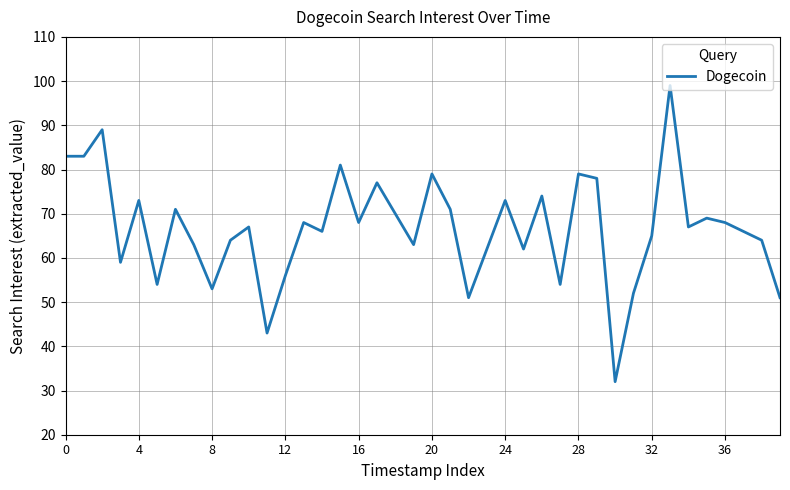

What is the smallest value displayed?

32